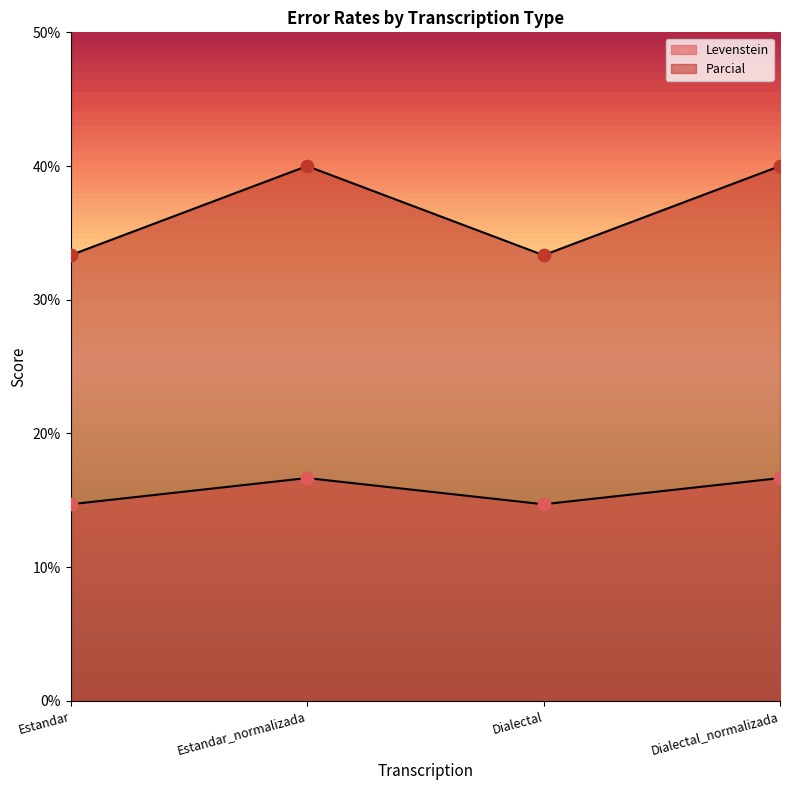

Which series contains the highest Y value?

Parcial